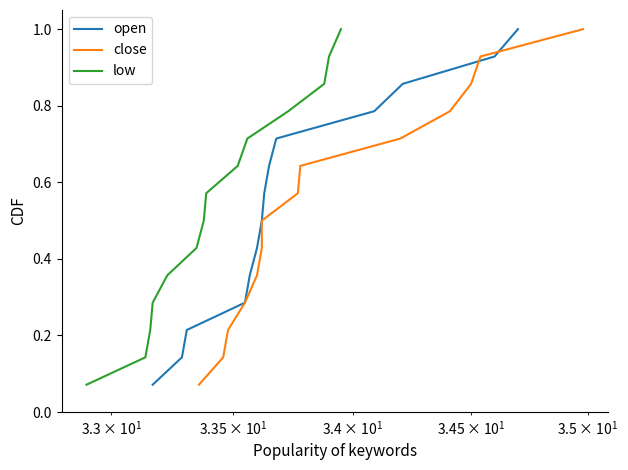

What is the highest value of the low series?

1.0